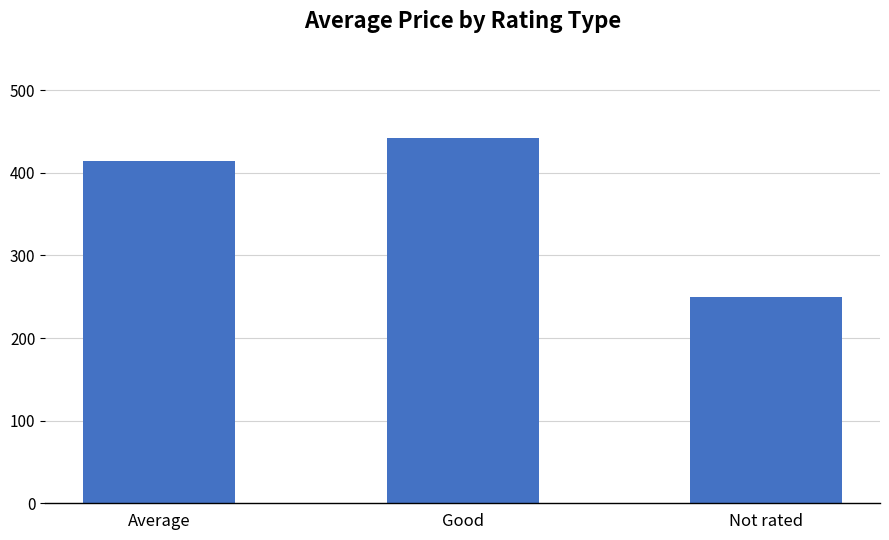

List the labels in order of value, smallest first.

Not rated, Average, Good